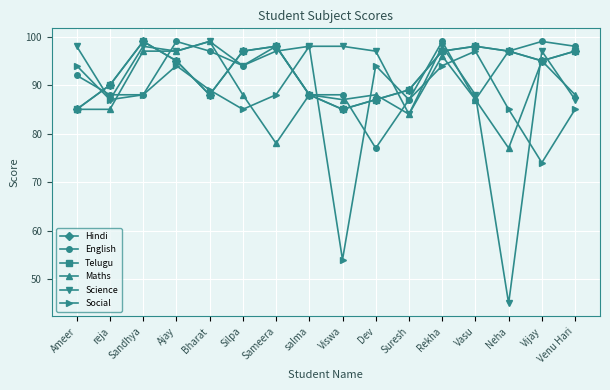

What is the total value across all series at Bharat?

560